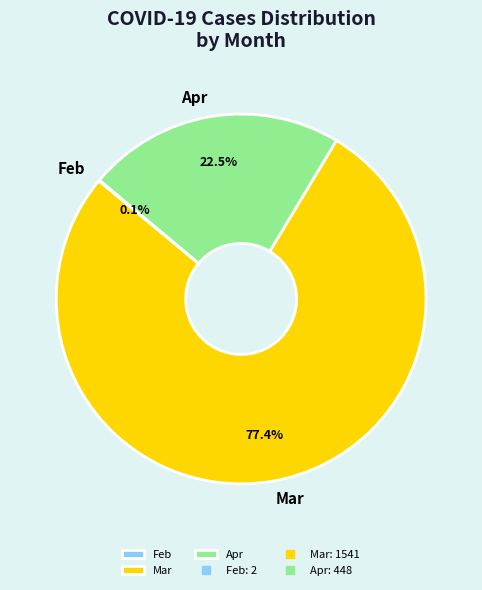

What is the total percentage of Mar and Apr?

99.9%